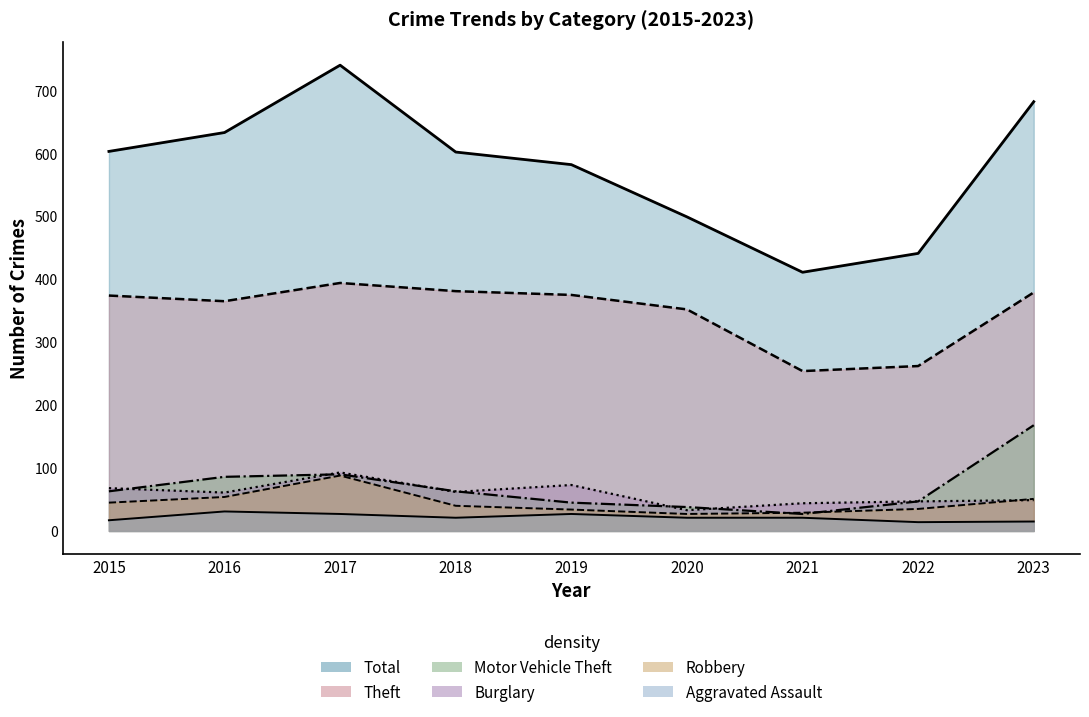

What is the sum of all Burglary values?

530